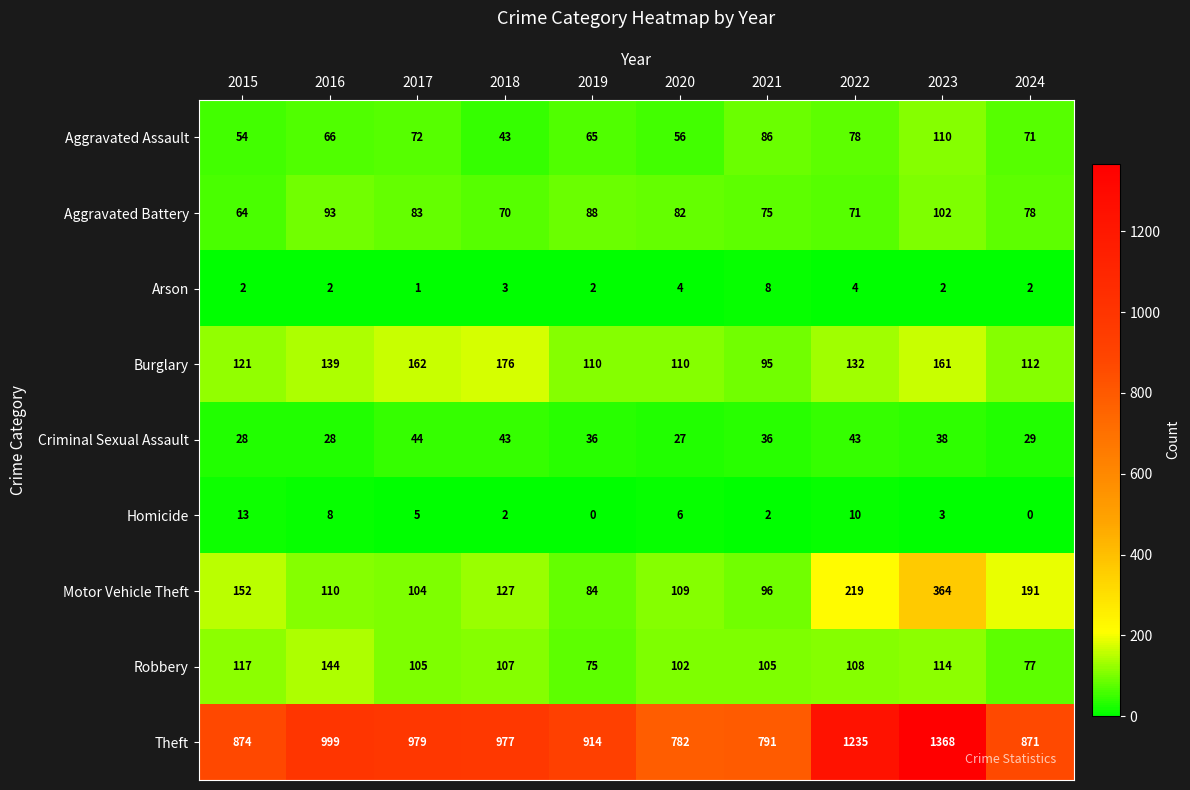

At which category is the sum across all series the highest?

2023